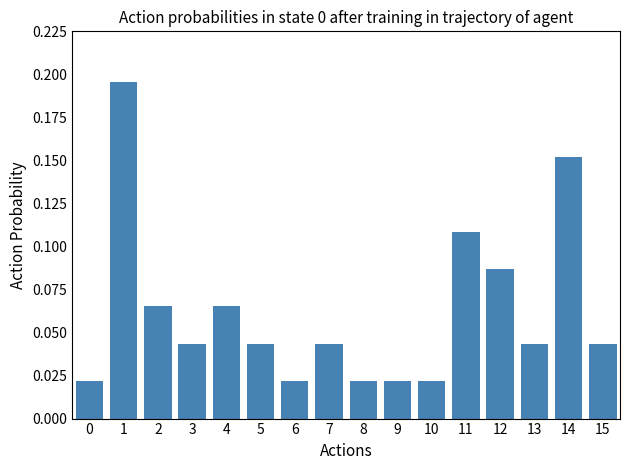

The chart shows a value of 0.0 at 4. True or false?

False